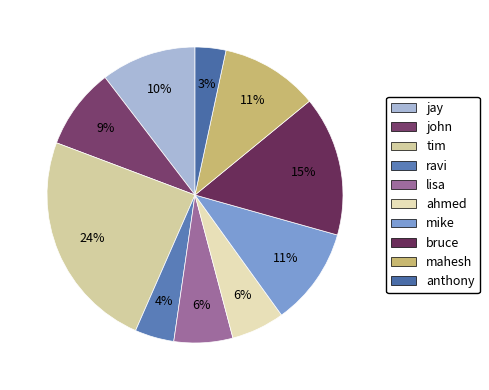

To the nearest percent, what percentage of the pie is ahmed?

6%